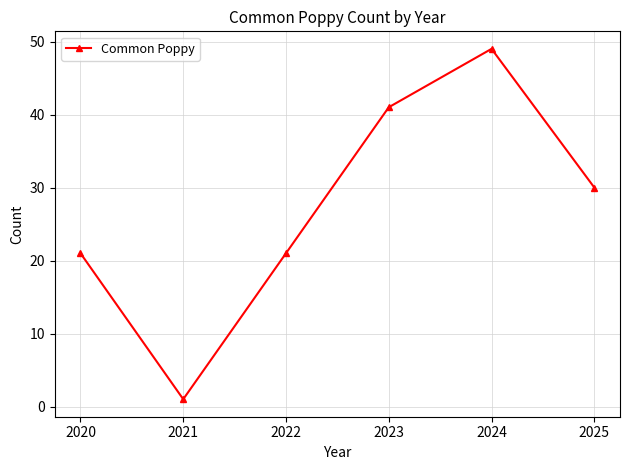

Which label corresponds to the smallest value in the chart?

2021